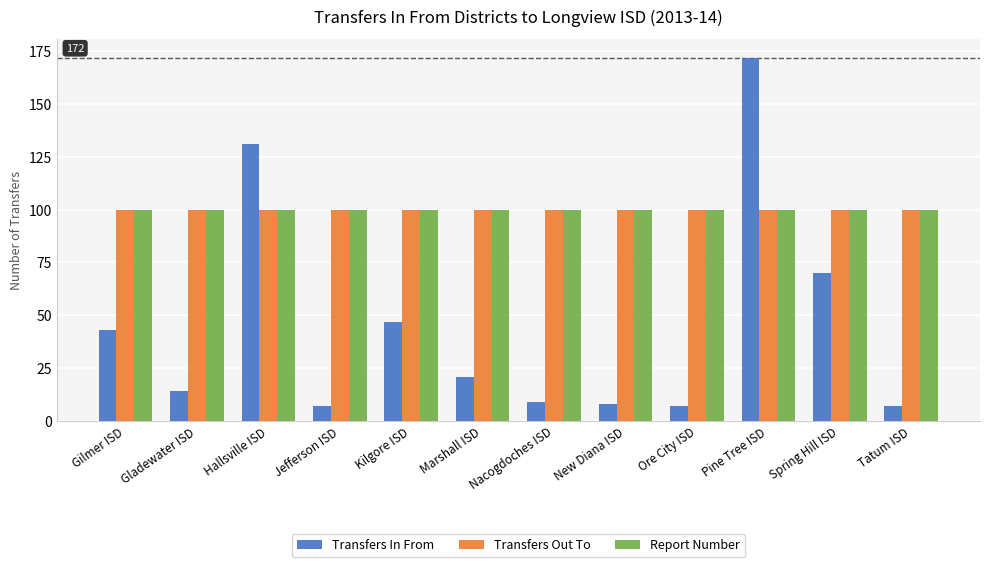

How many bars are there in each group?

3